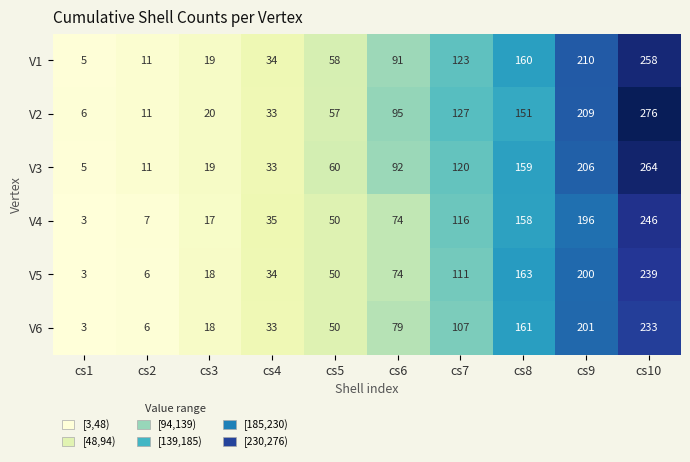

Rank the categories by V2 value from highest to lowest.

cs10, cs9, cs8, cs7, cs6, cs5, cs4, cs3, cs2, cs1